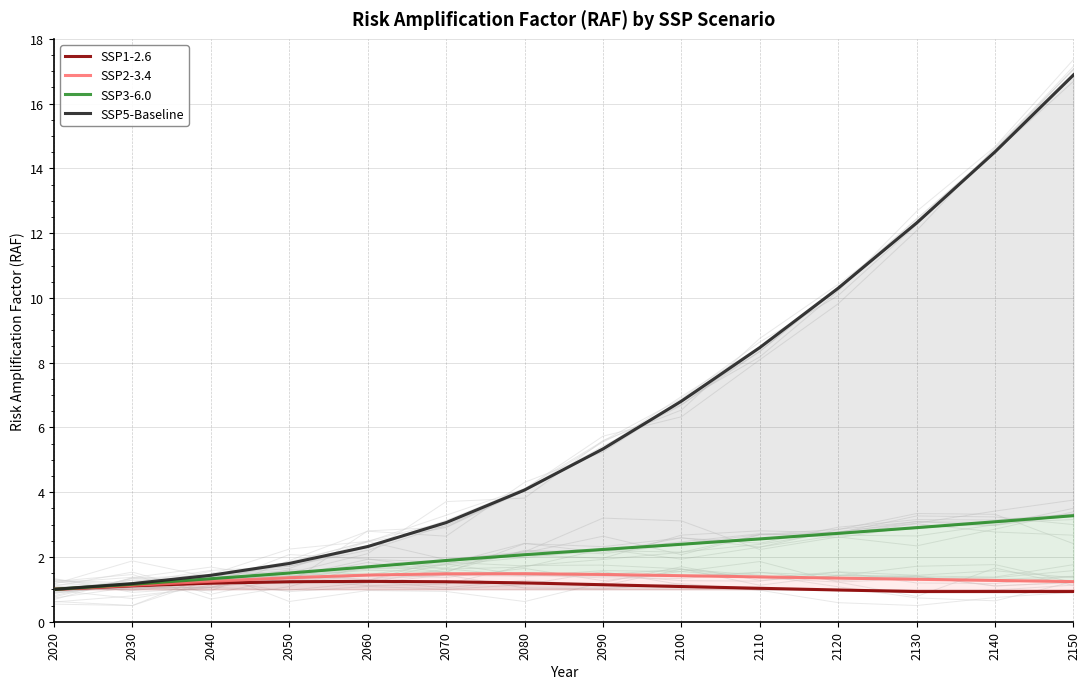

True or false: SSP2-3.4 and SSP5-Baseline intersect in this chart.

False